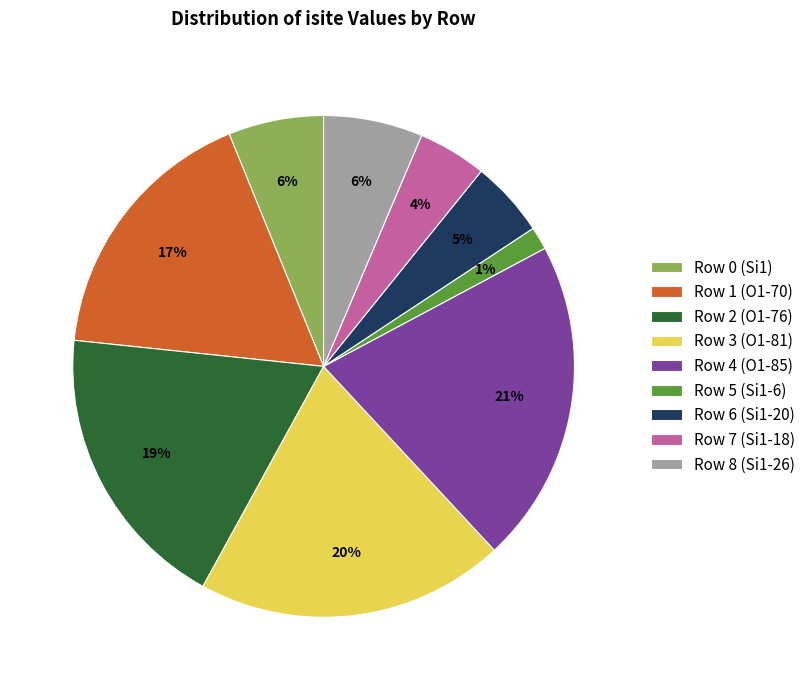

Is it true that Row 7 (Si1-18) is 4% of the pie?

True